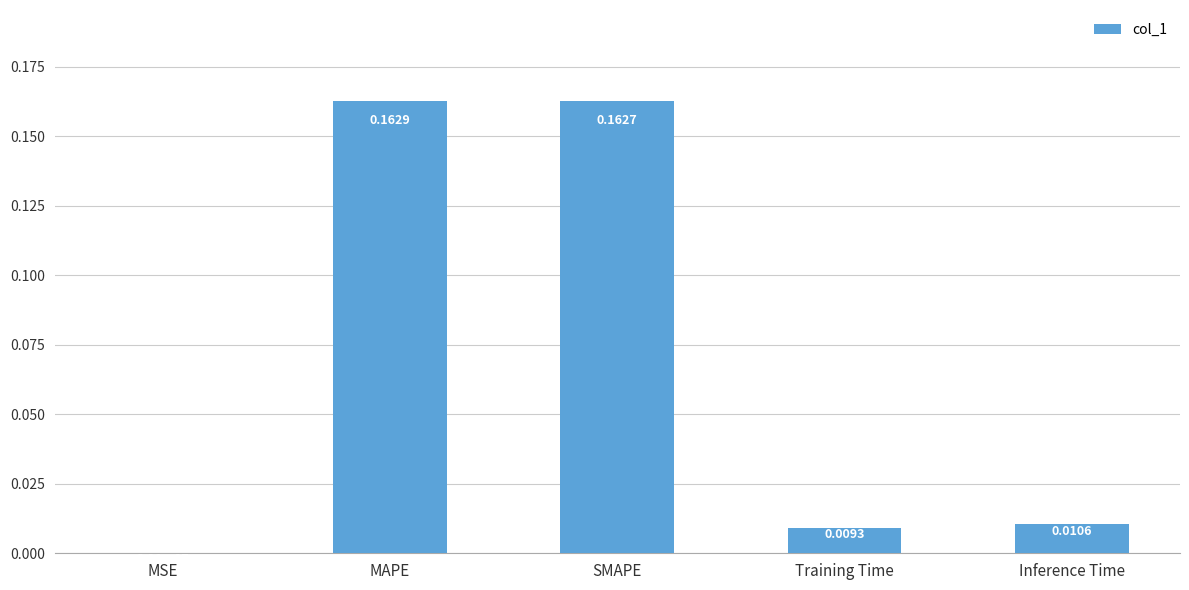

Which category has the highest value across all series?

MAPE